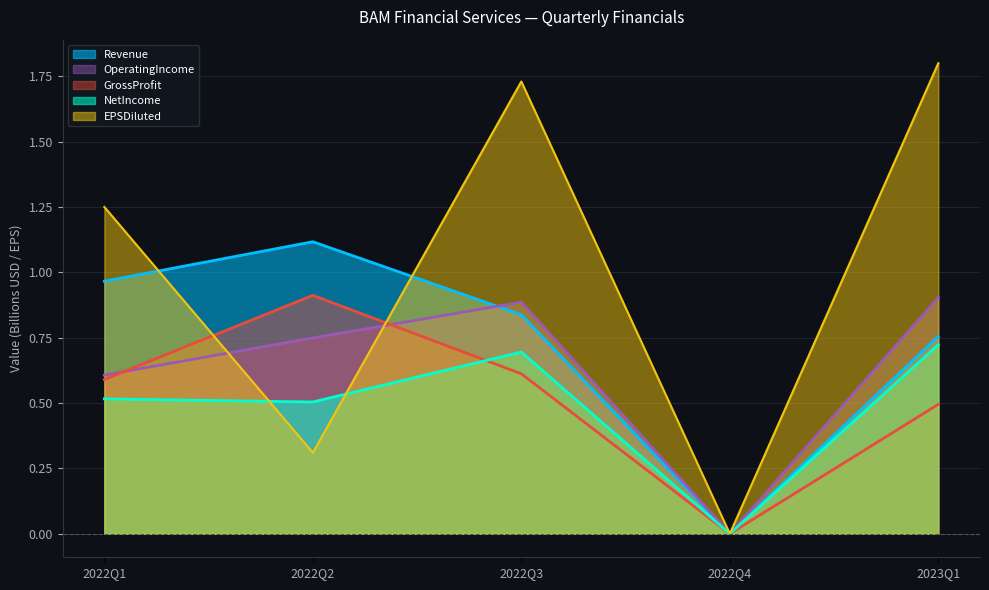

What is the label of the 5th point from the right?

2022Q1